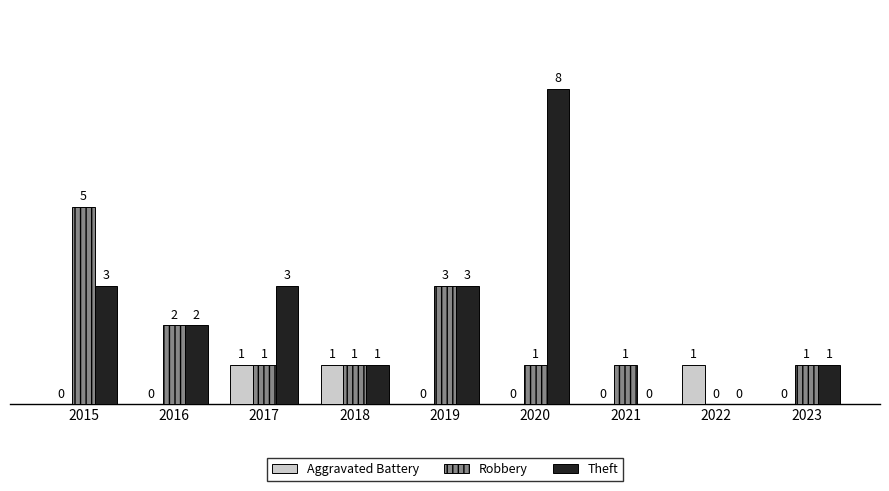

At which category is the sum across all series the highest?

2020